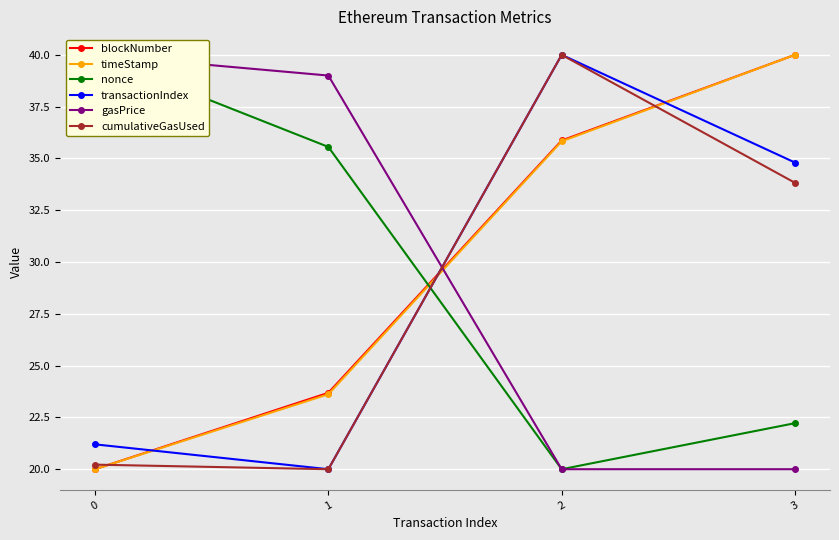

What is the sum of the timeStamp values at 2 and 1?

59.4